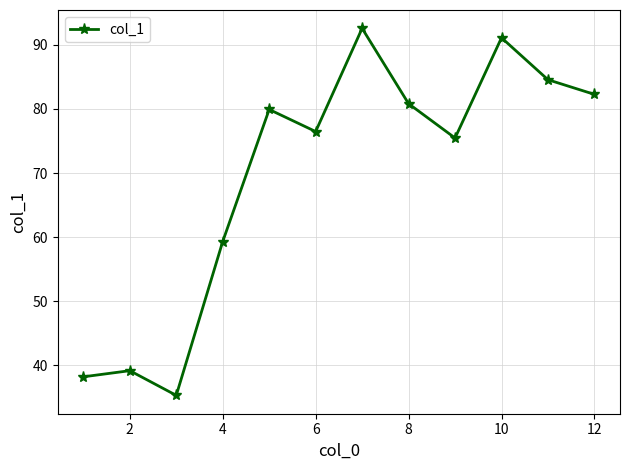

What is the value of the 7th point from the left?

92.6